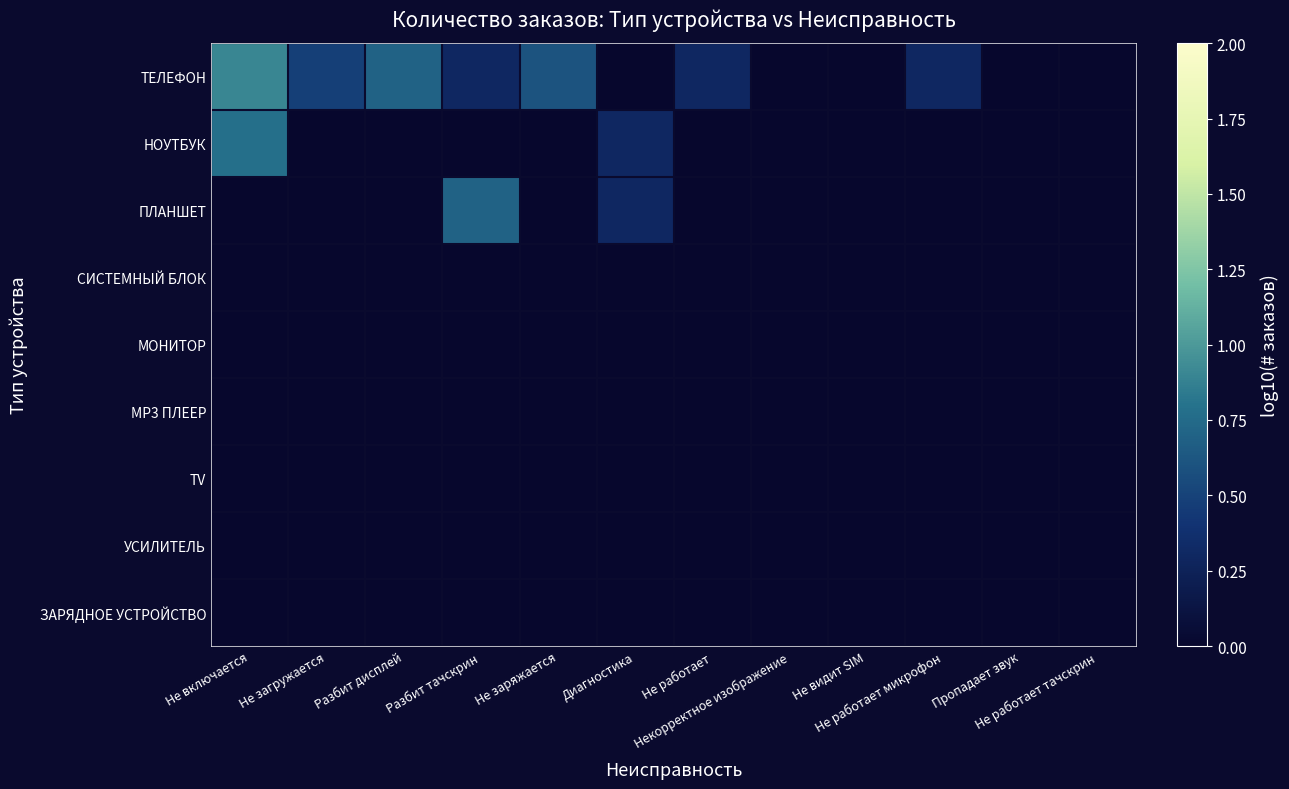

Reading left to right, what are all the values shown in this chart?

ТЕЛЕФОН: Не включается=0.9	Не загружается=0.5	Разбит дисплей=0.7	Разбит тачскрин=0.3	Не заряжается=0.6	Диагностика=0.0	Не работает=0.3	Некорректное изображение=0.0	Не видит SIM=0.0	Не работает микрофон=0.3	Пропадает звук=0.0	Не работает тачскрин=0.0
НОУТБУК: Не включается=0.8	Не загружается=0.0	Разбит дисплей=0.0	Разбит тачскрин=0.0	Не заряжается=0.0	Диагностика=0.3	Не работает=0.0	Некорректное изображение=0.0	Не видит SIM=0.0	Не работает микрофон=0.0	Пропадает звук=0.0	Не работает тачскрин=0.0
ПЛАНШЕТ: Не включается=0.0	Не загружается=0.0	Разбит дисплей=0.0	Разбит тачскрин=0.7	Не заряжается=0.0	Диагностика=0.3	Не работает=0.0	Некорректное изображение=0.0	Не видит SIM=0.0	Не работает микрофон=0.0	Пропадает звук=0.0	Не работает тачскрин=0.0
СИСТЕМНЫЙ БЛОК: Не включается=0.0	Не загружается=0.0	Разбит дисплей=0.0	Разбит тачскрин=0.0	Не заряжается=0.0	Диагностика=0.0	Не работает=0.0	Некорректное изображение=0.0	Не видит SIM=0.0	Не работает микрофон=0.0	Пропадает звук=0.0	Не работает тачскрин=0.0
МОНИТОР: Не включается=0.0	Не загружается=0.0	Разбит дисплей=0.0	Разбит тачскрин=0.0	Не заряжается=0.0	Диагностика=0.0	Не работает=0.0	Некорректное изображение=0.0	Не видит SIM=0.0	Не работает микрофон=0.0	Пропадает звук=0.0	Не работает тачскрин=0.0
MP3 ПЛЕЕР: Не включается=0.0	Не загружается=0.0	Разбит дисплей=0.0	Разбит тачскрин=0.0	Не заряжается=0.0	Диагностика=0.0	Не работает=0.0	Некорректное изображение=0.0	Не видит SIM=0.0	Не работает микрофон=0.0	Пропадает звук=0.0	Не работает тачскрин=0.0
TV: Не включается=0.0	Не загружается=0.0	Разбит дисплей=0.0	Разбит тачскрин=0.0	Не заряжается=0.0	Диагностика=0.0	Не работает=0.0	Некорректное изображение=0.0	Не видит SIM=0.0	Не работает микрофон=0.0	Пропадает звук=0.0	Не работает тачскрин=0.0
УСИЛИТЕЛЬ: Не включается=0.0	Не загружается=0.0	Разбит дисплей=0.0	Разбит тачскрин=0.0	Не заряжается=0.0	Диагностика=0.0	Не работает=0.0	Некорректное изображение=0.0	Не видит SIM=0.0	Не работает микрофон=0.0	Пропадает звук=0.0	Не работает тачскрин=0.0
ЗАРЯДНОЕ УСТРОЙСТВО: Не включается=0.0	Не загружается=0.0	Разбит дисплей=0.0	Разбит тачскрин=0.0	Не заряжается=0.0	Диагностика=0.0	Не работает=0.0	Некорректное изображение=0.0	Не видит SIM=0.0	Не работает микрофон=0.0	Пропадает звук=0.0	Не работает тачскрин=0.0